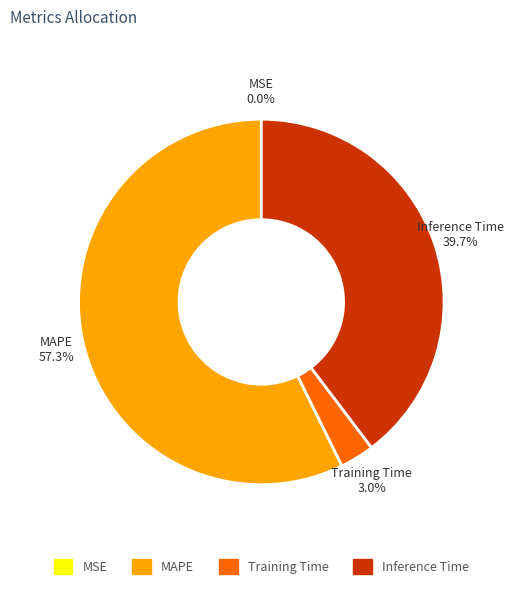

Is it true that Training Time is 3% of the pie?

True